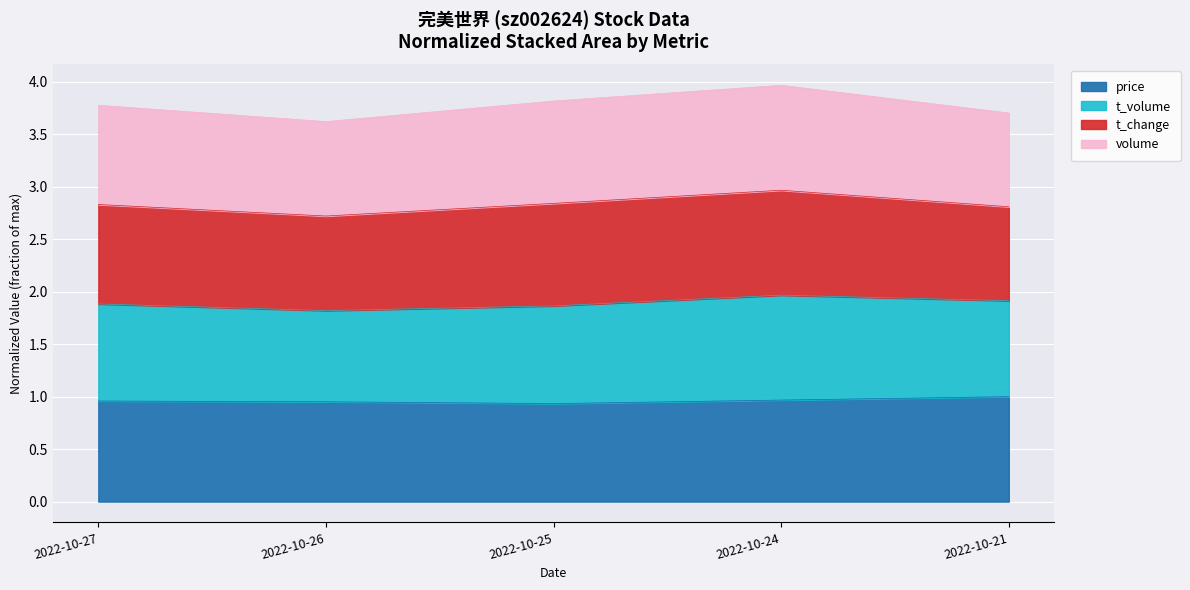

Which series has the widest spread of values?

t_volume